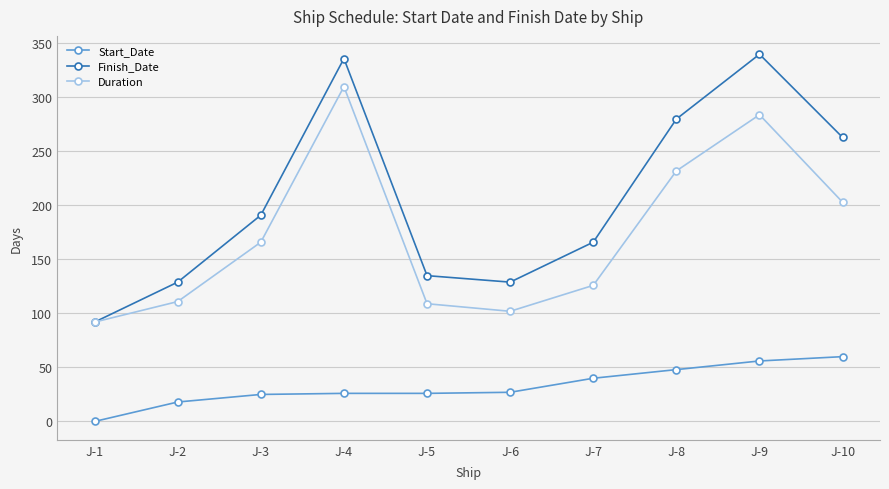

Between J-2 and J-8, which series saw the biggest shift?

Finish_Date